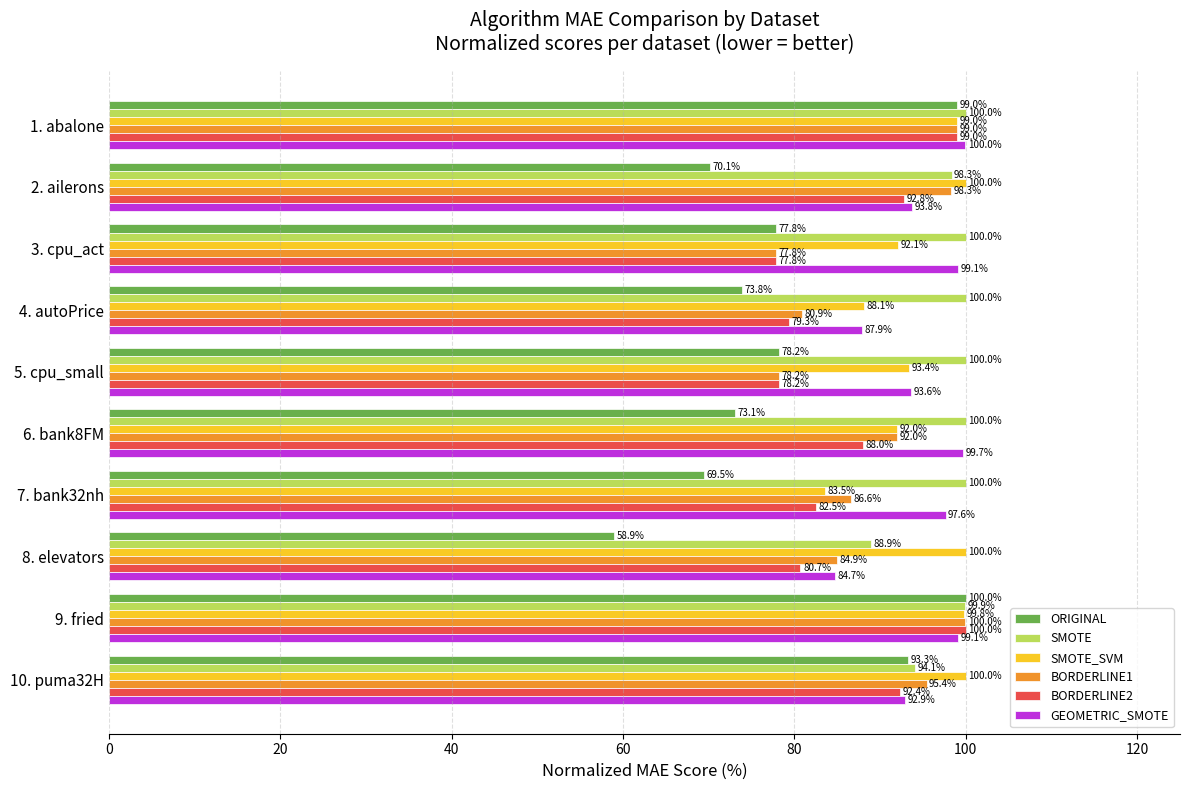

At which label does ORIGINAL reach its minimum?

8. elevators